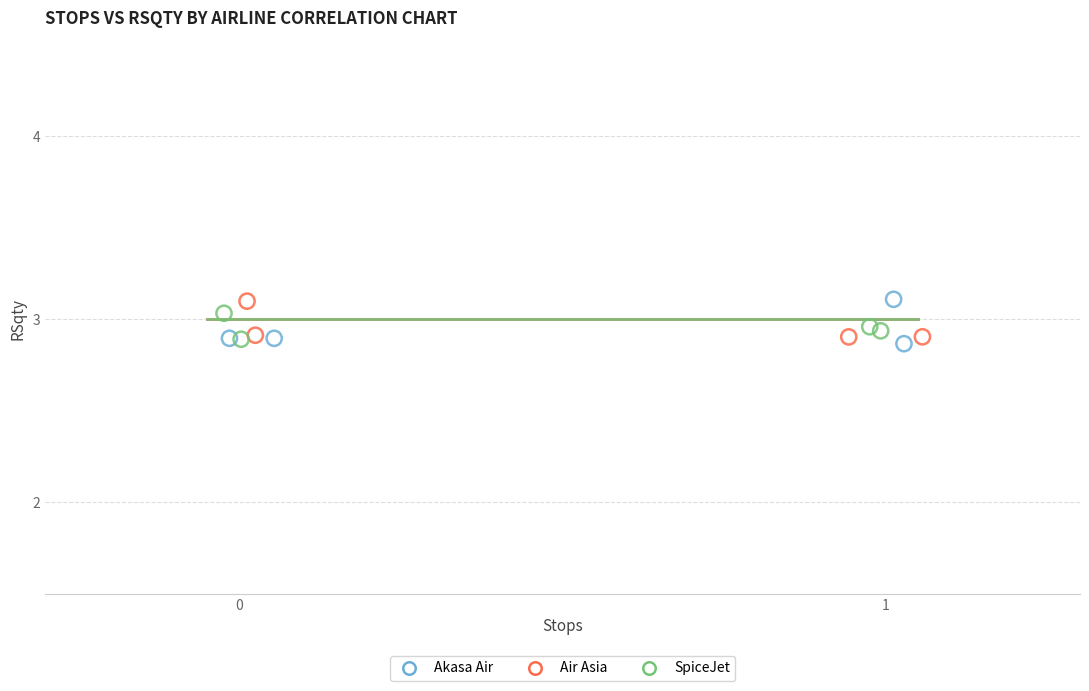

What are all the series names shown in the legend?

Akasa Air, Air Asia, SpiceJet